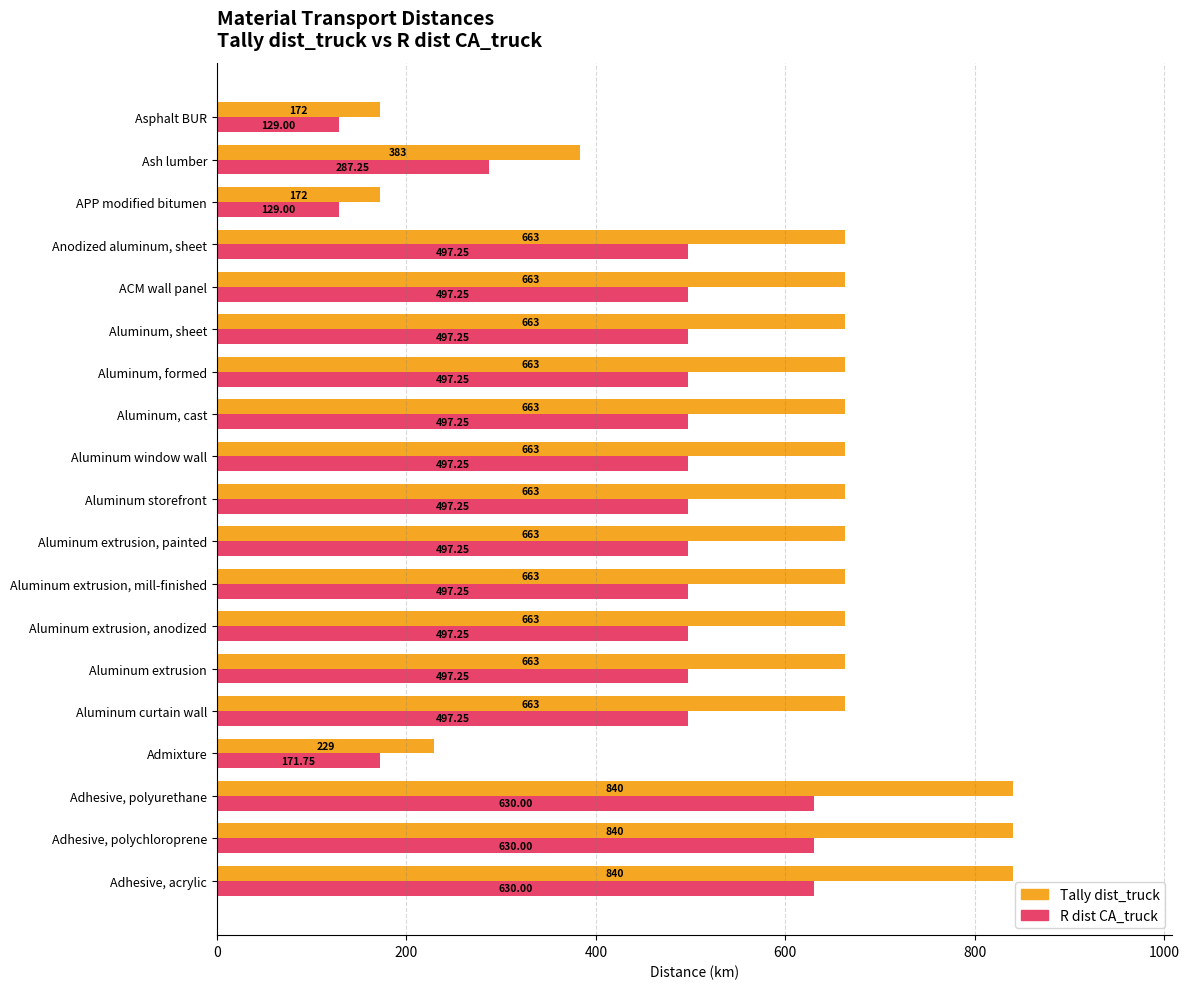

Which series has the largest range (max minus min)?

Tally dist_truck